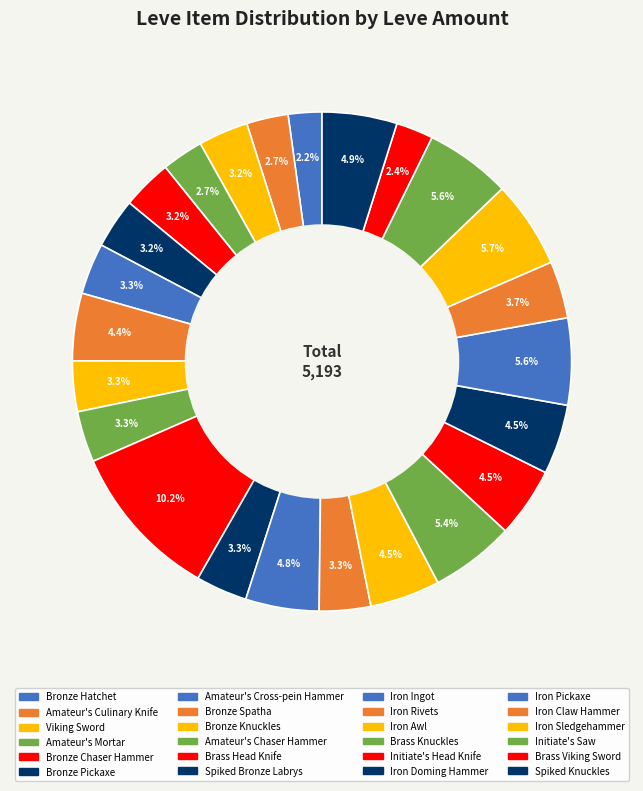

To the nearest percent, what is the average slice percentage?

4%